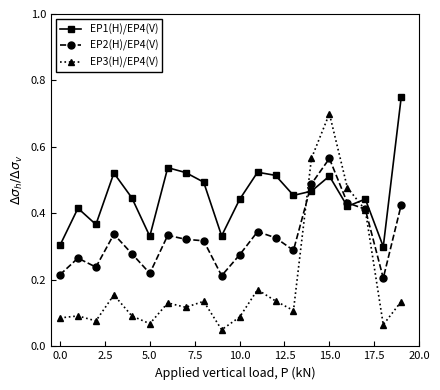

Count the EP2(H)/EP4(V) values in the range 0 to 1.

20